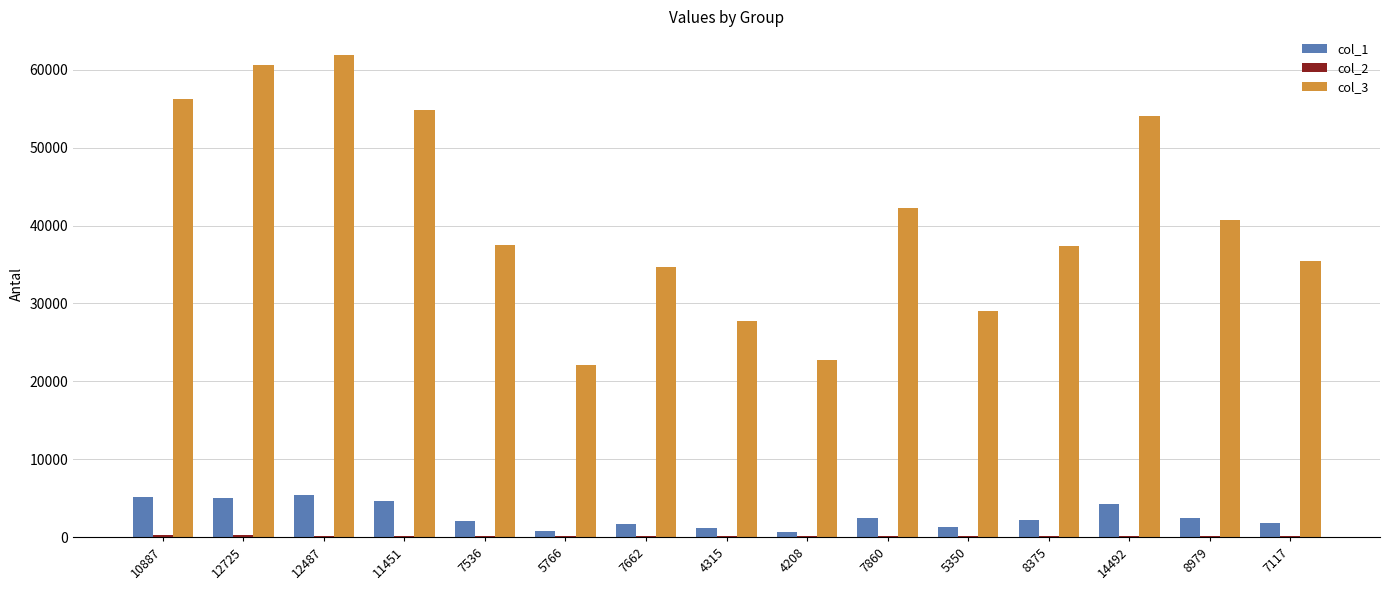

Which series has the largest total across all categories?

col_3